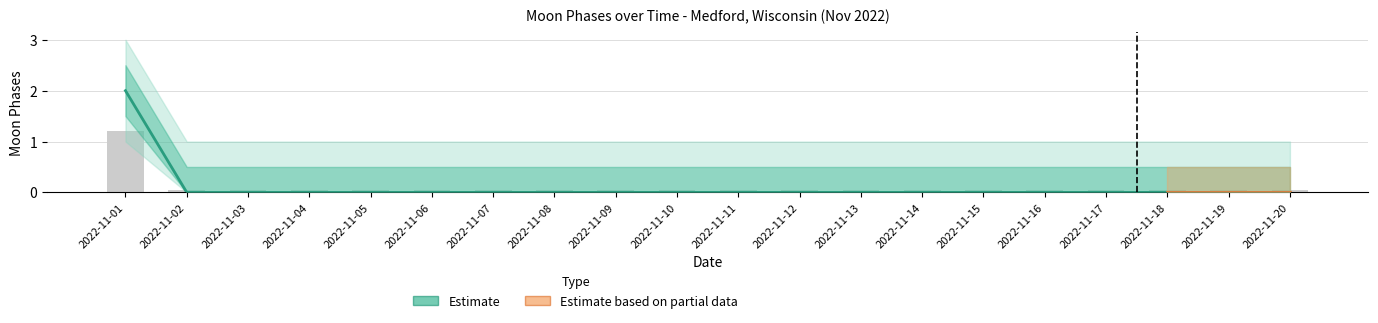

What is the approximate value of Moon Phases upper1 at 2022-11-20?

0.5